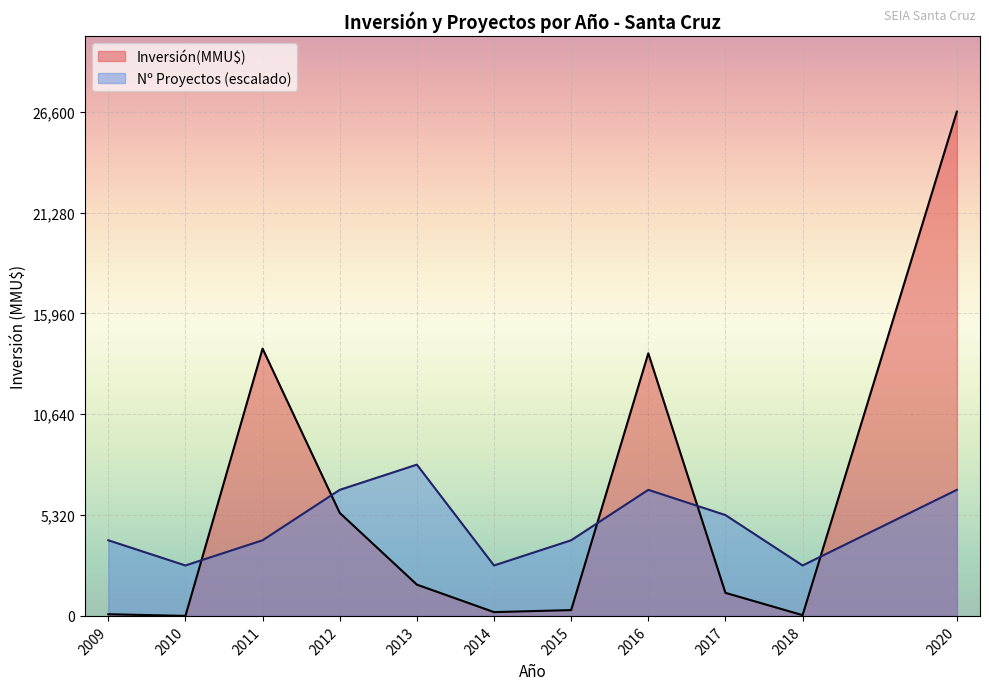

Is it true that Inversión(MMU$) equals 45 at 29?

False